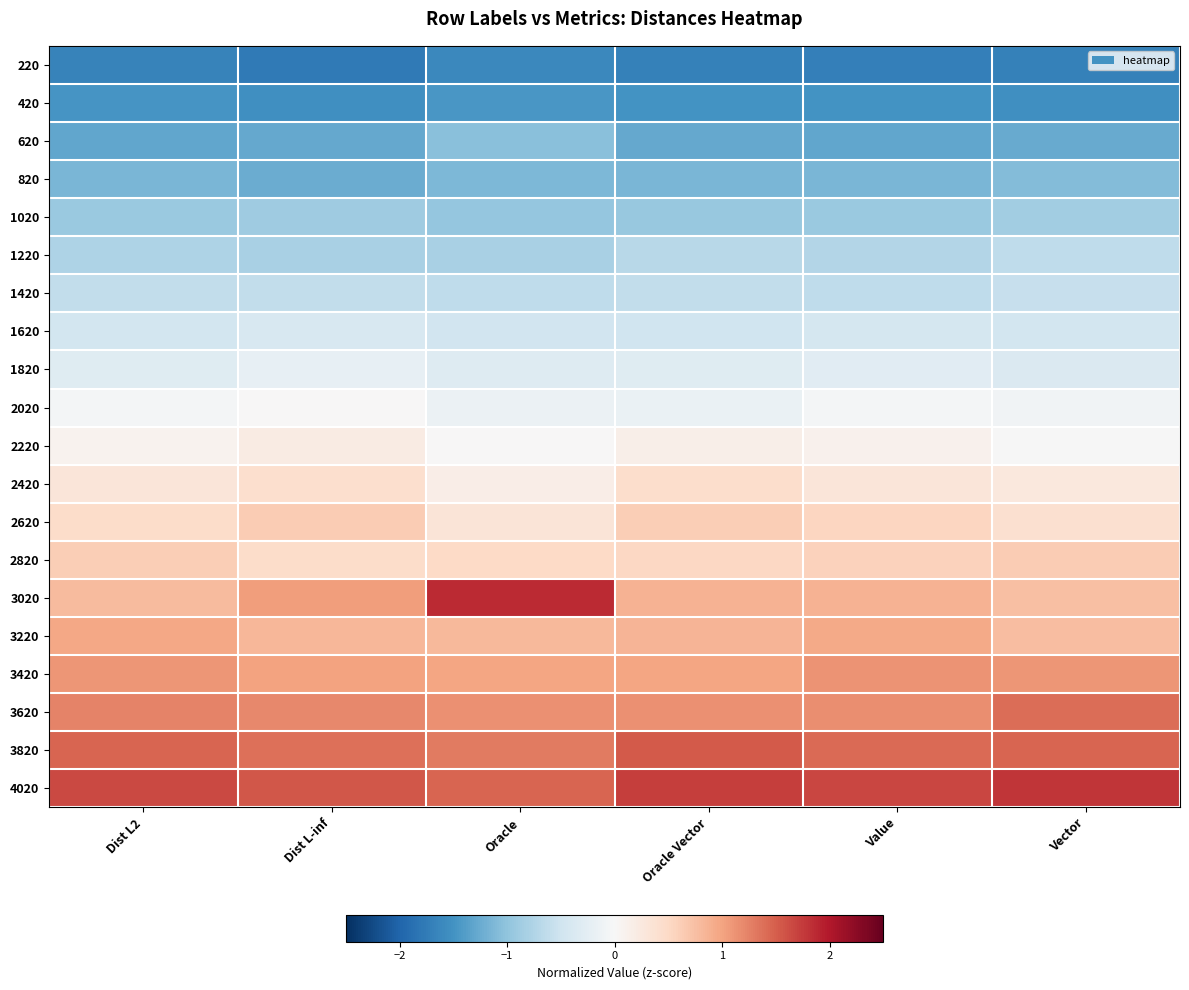

At how many categories does at least one series exceed -1?

6